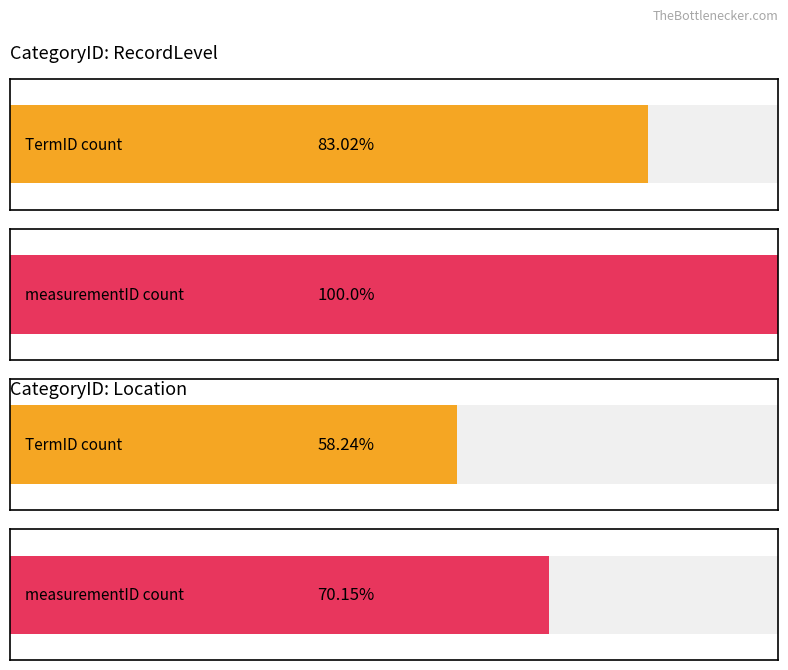

Which label corresponds to the largest value in the chart?

RecordLevel